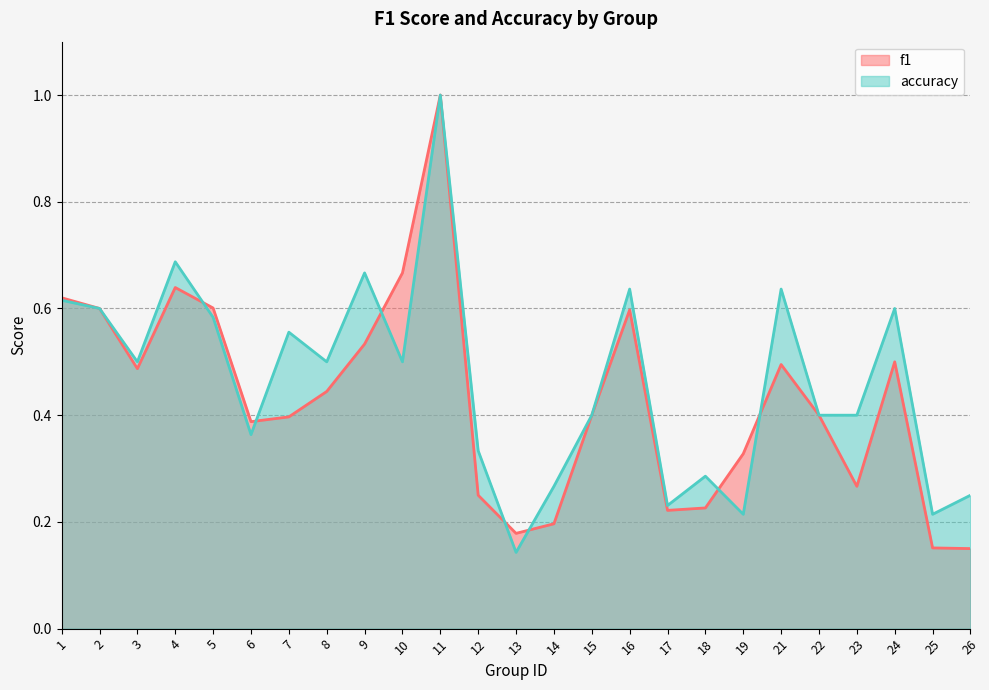

What is the maximum value for accuracy?

1.0